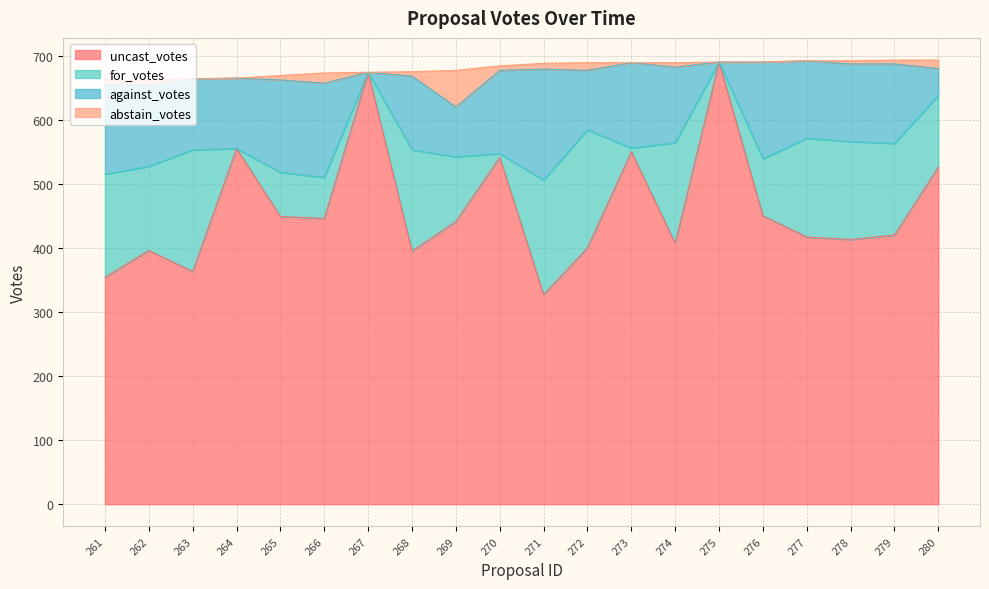

Count the number of categories in the chart.

20